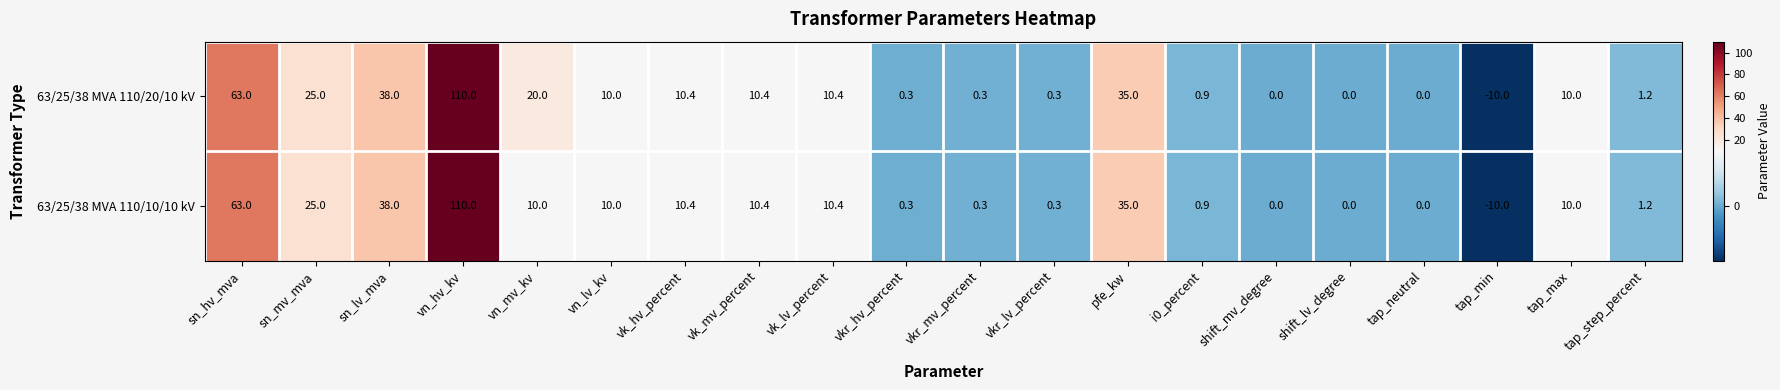

At which label does 63/25/38 MVA 110/10/10 kV first exceed 10?

sn_hv_mva